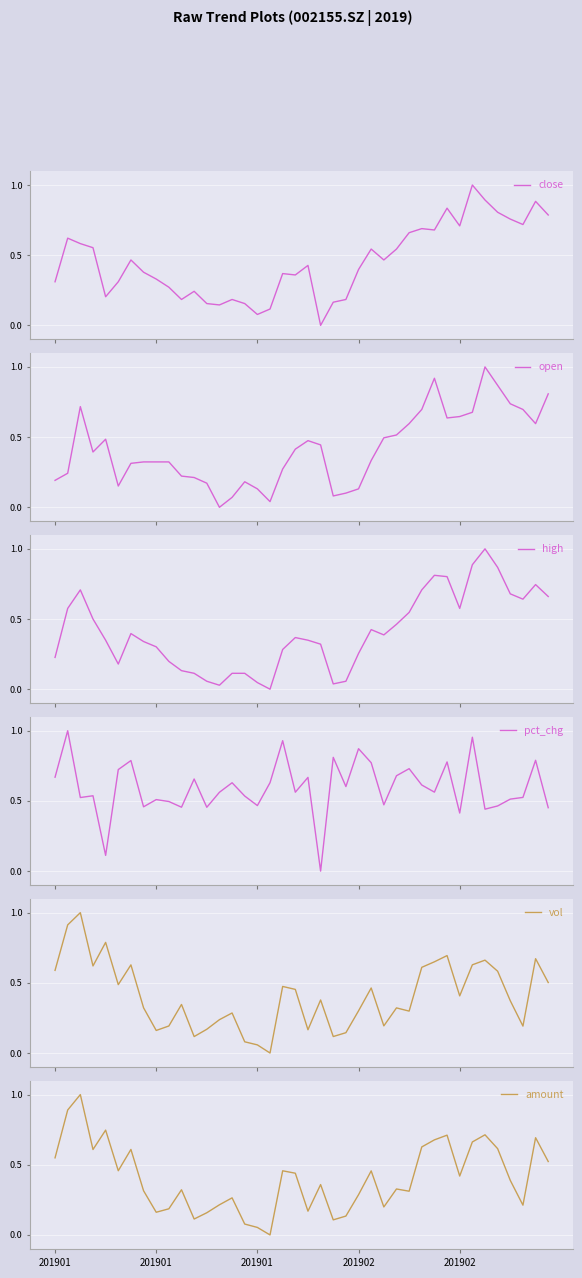

How many distinct data groups are displayed?

6